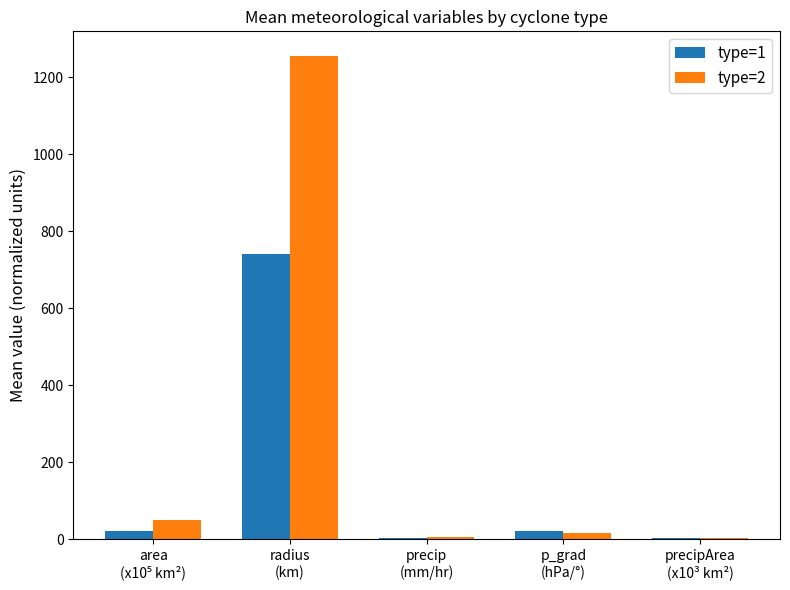

Are the bars horizontal?

No